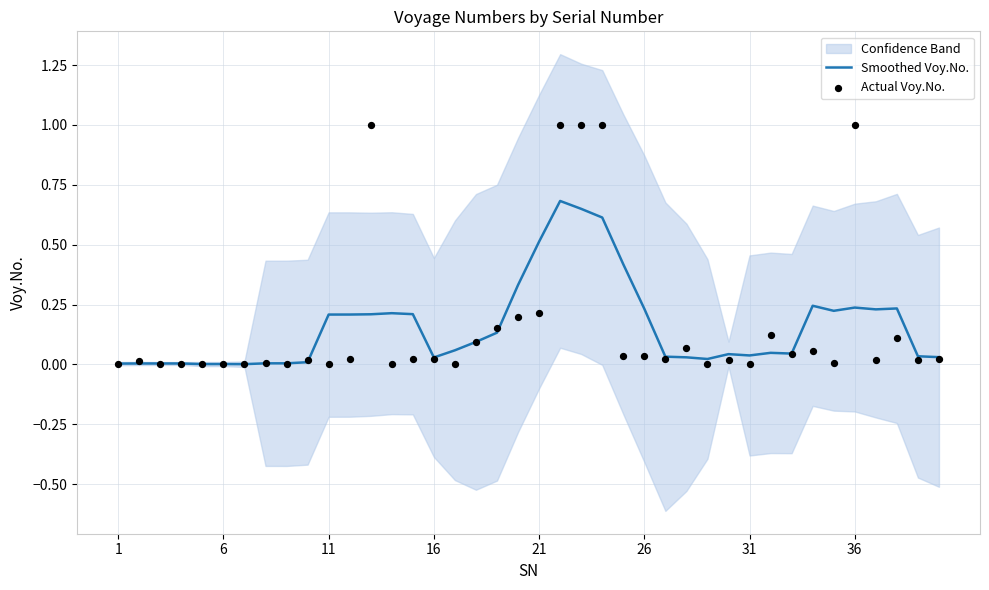

At how many categories does at least one series exceed 0?

40